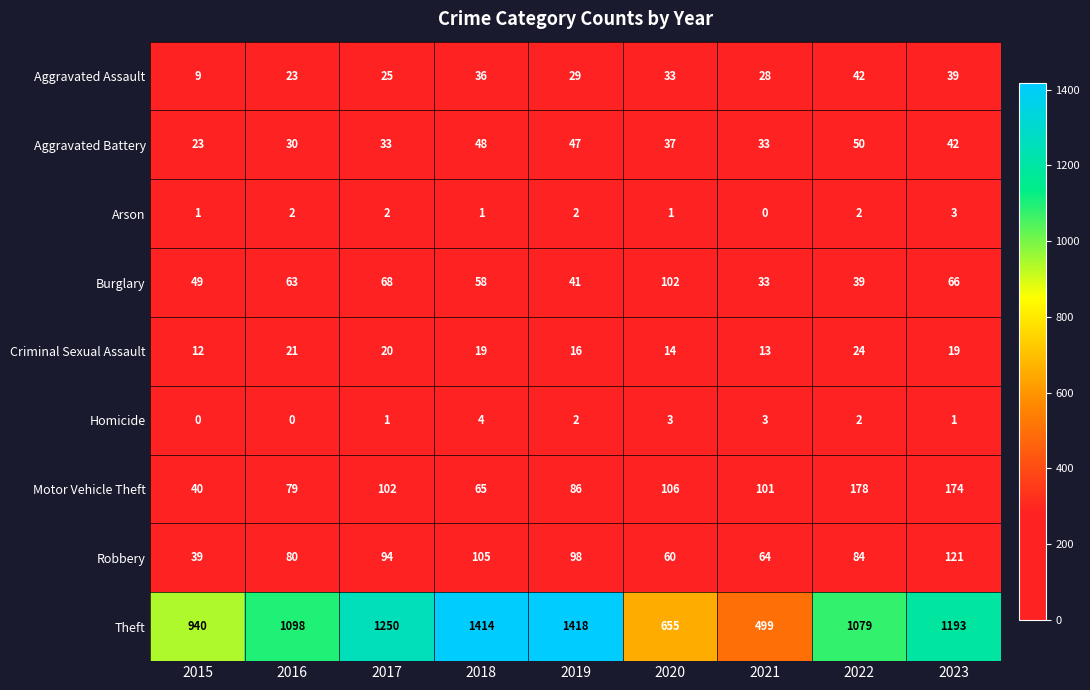

At which label does Aggravated Assault reach its minimum?

2015